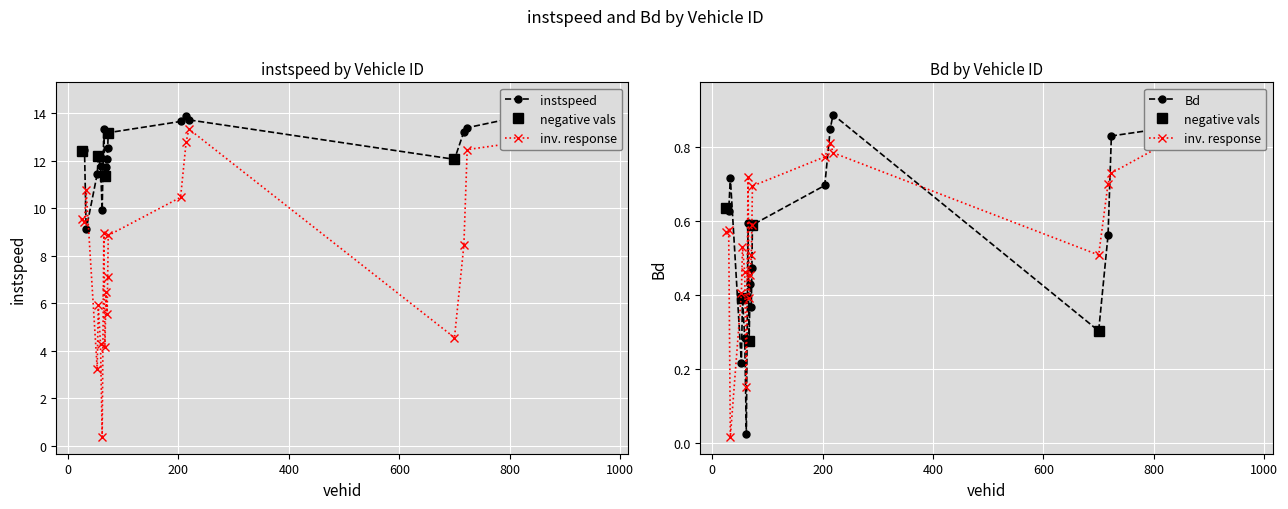

What is the difference between the highest and lowest values at 67.0?

7.2